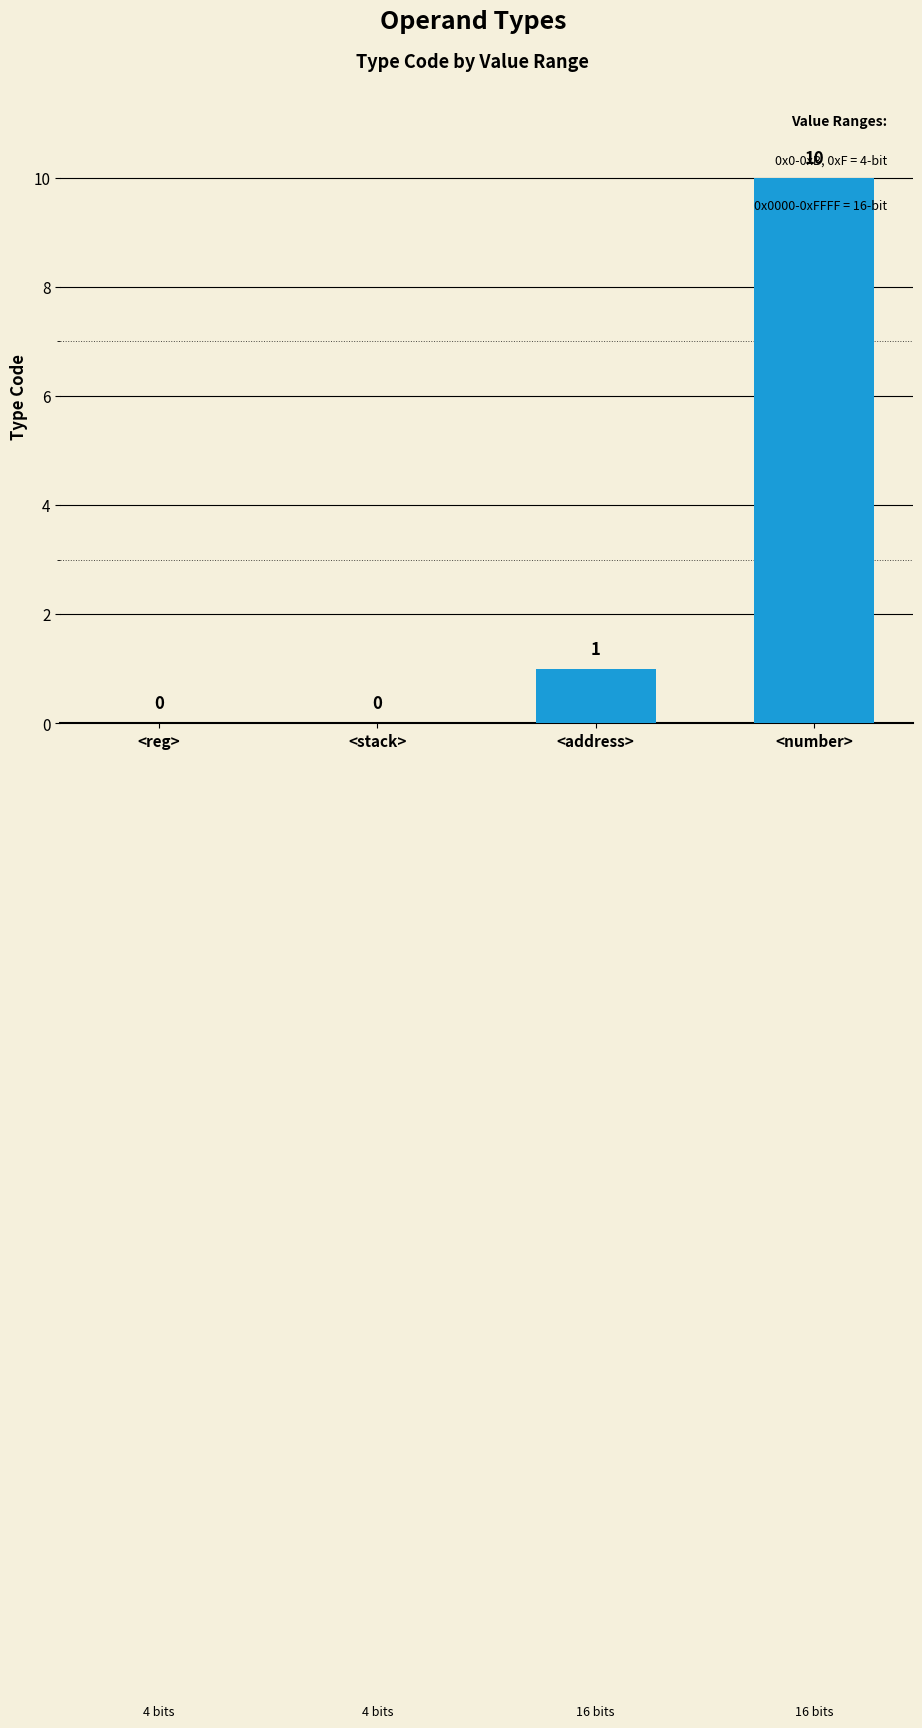

What is the change in value from <address> to <number>?

+9